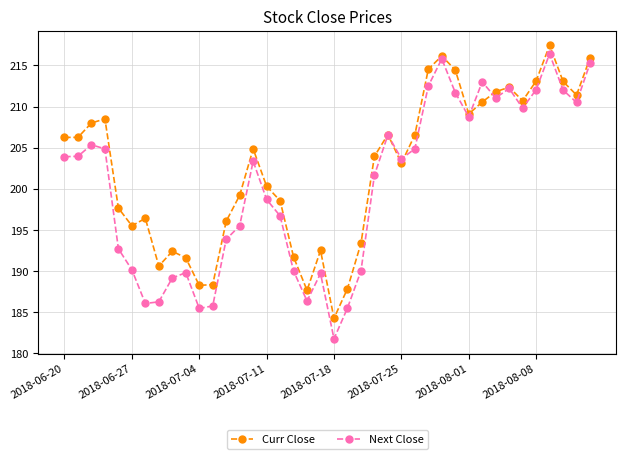

What is the value of the Curr Close point at the 38th from the left?

213.1